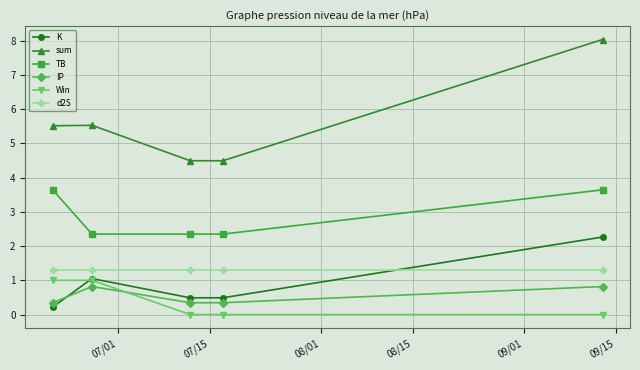

True or false: Win and K intersect in this chart.

True